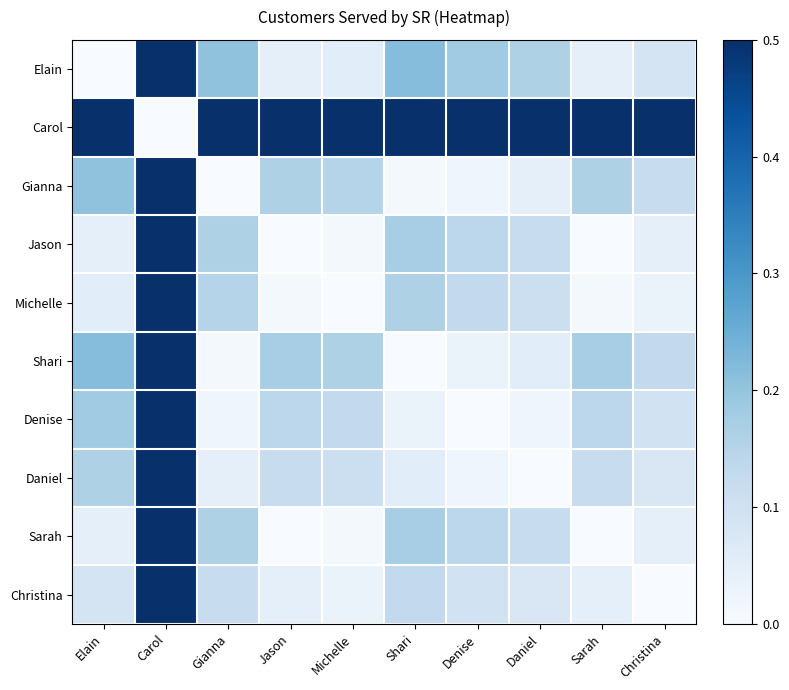

At which category does the chart reach its peak across all series?

Shari